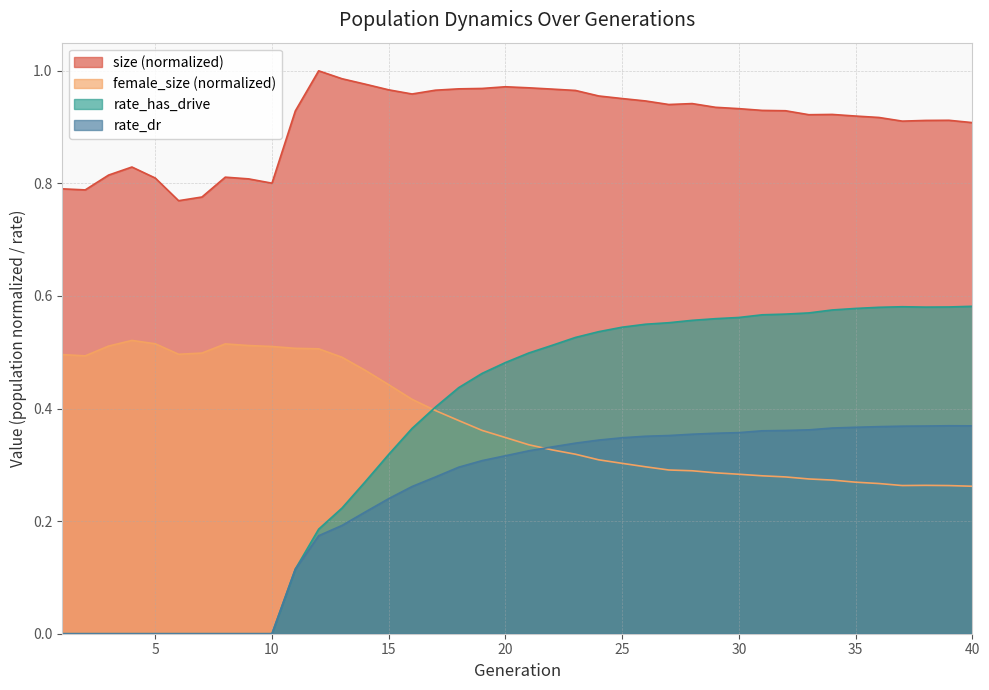

At which label is rate_dr closest to 0?

1